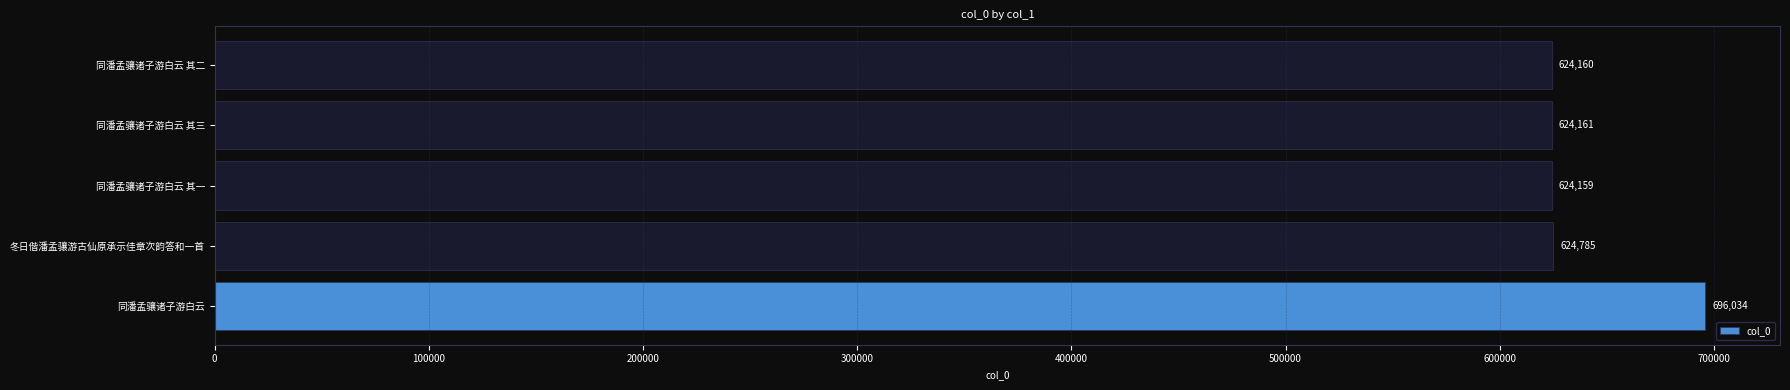

How many bars are there in total?

5